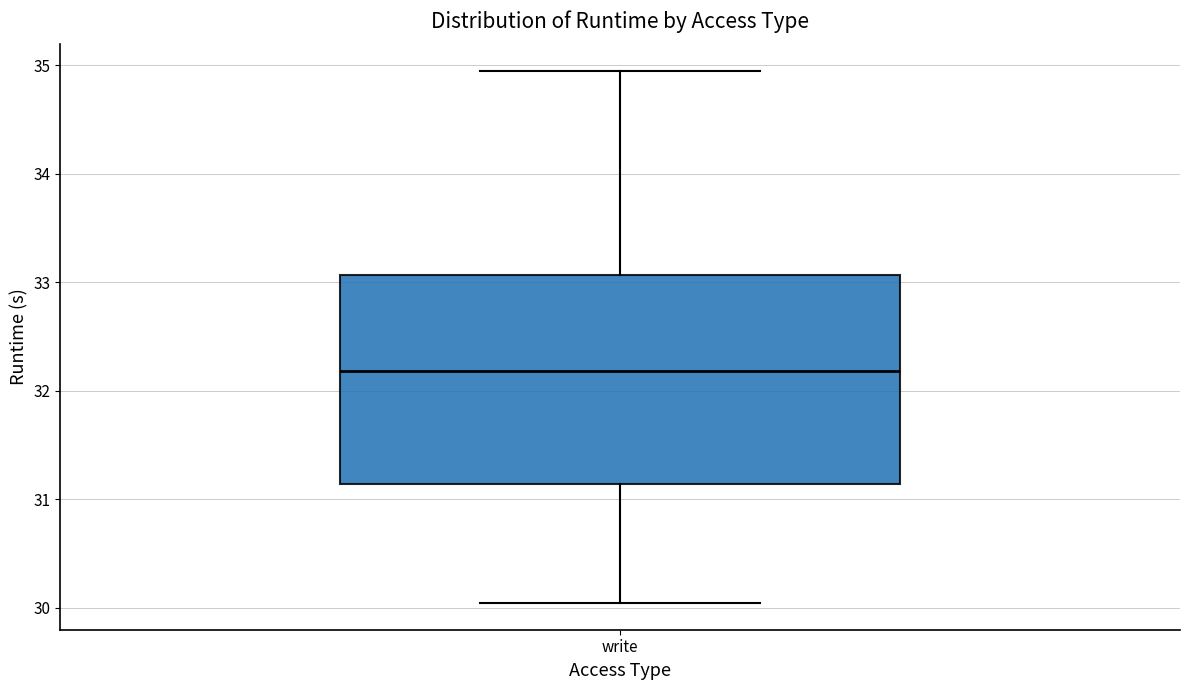

Transcribe this box plot: give where the median line is, the range the box spans, and where the two whiskers end, as read against the y-axis. The values are not printed on the chart, so give them approximately, as read against the axis.

median 32.2, box 31.1 to 33.1, whiskers 30.0 to 34.9